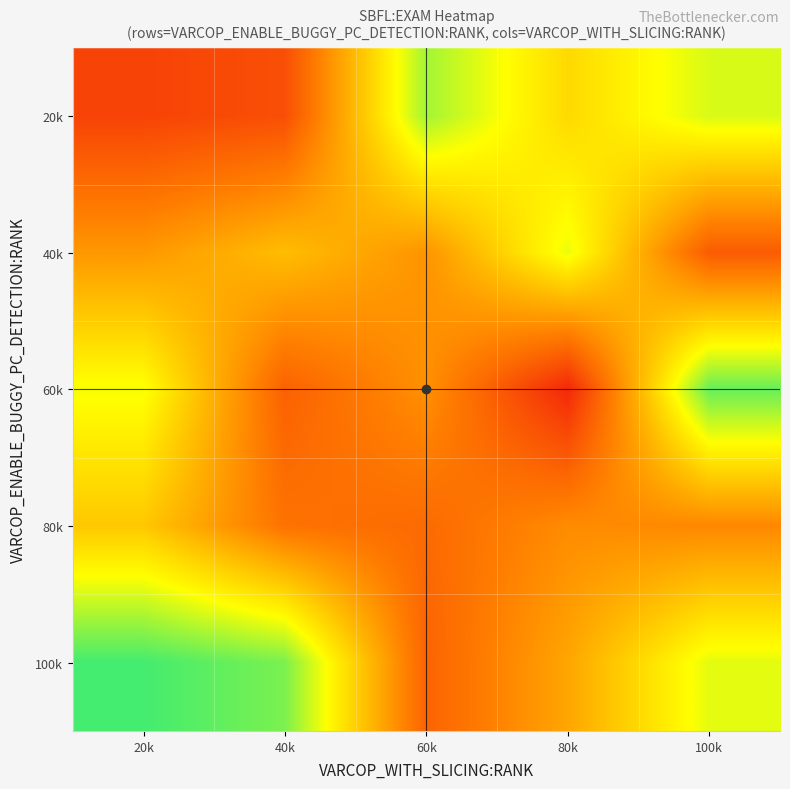

Reading right to left, list all the values displayed in this chart.

20k: 100k=71.7	80k=56.9	60k=78.7	40k=19.4	20k=15.8
40k: 100k=23.1	80k=69.2	60k=38.7	40k=49.6	20k=39.8
60k: 100k=86.5	80k=8.1	60k=37.9	40k=24.6	20k=67.6
80k: 100k=35.5	80k=36.7	60k=27.2	40k=29.7	20k=52.4
100k: 100k=70.2	80k=43.5	60k=25.2	40k=83.9	20k=91.0